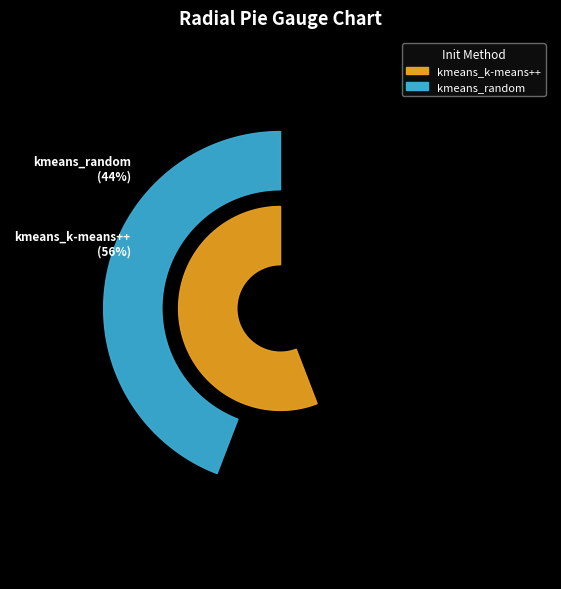

Which slice is the smallest?

kmeans_random